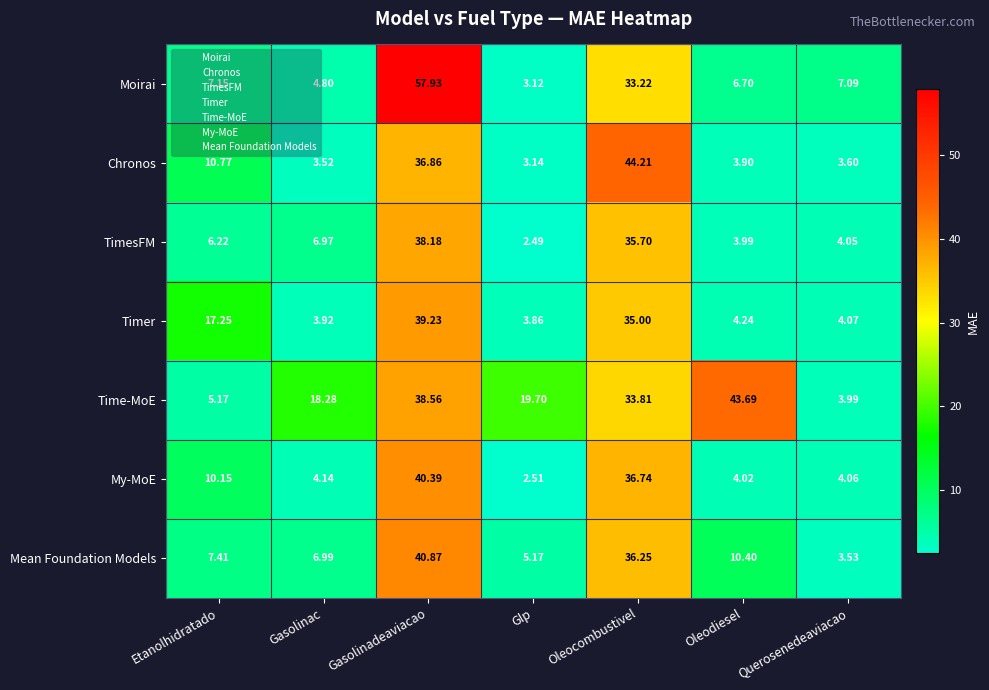

Which series has the largest total across all categories?

Time-MoE